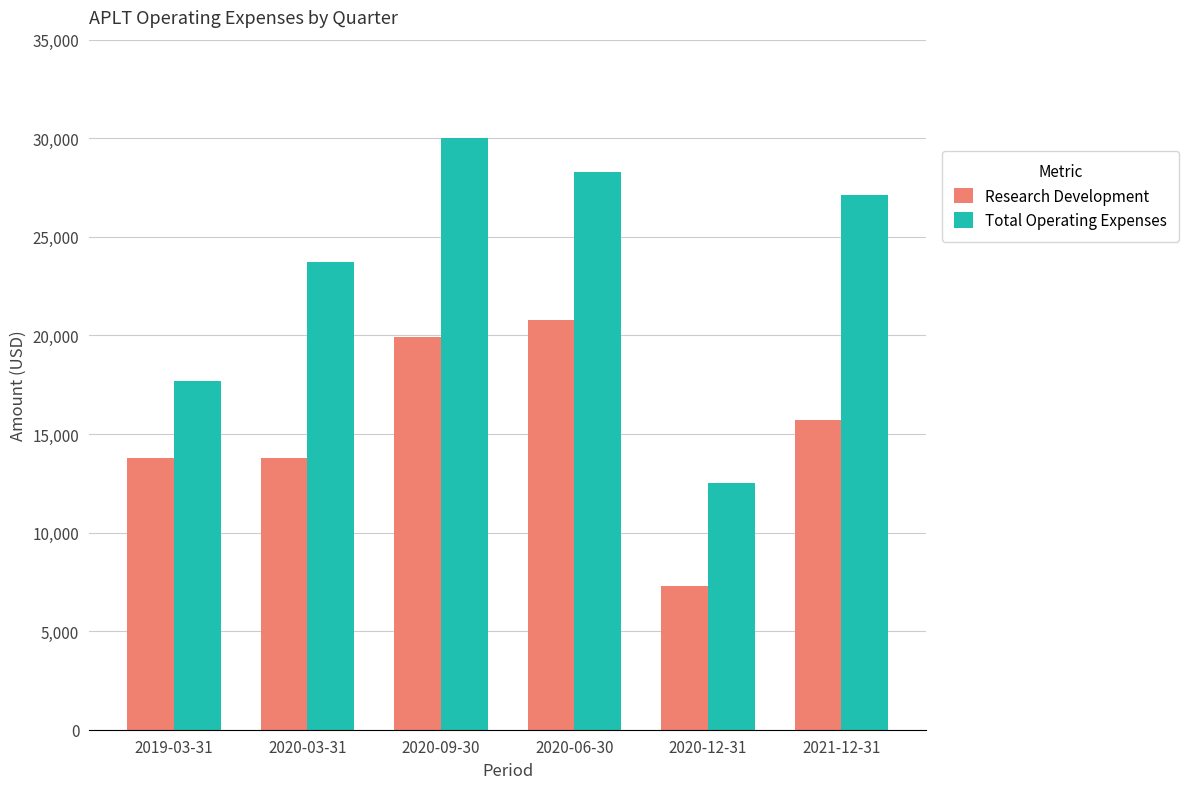

At which label does Research Development first exceed 15700?

2020-09-30